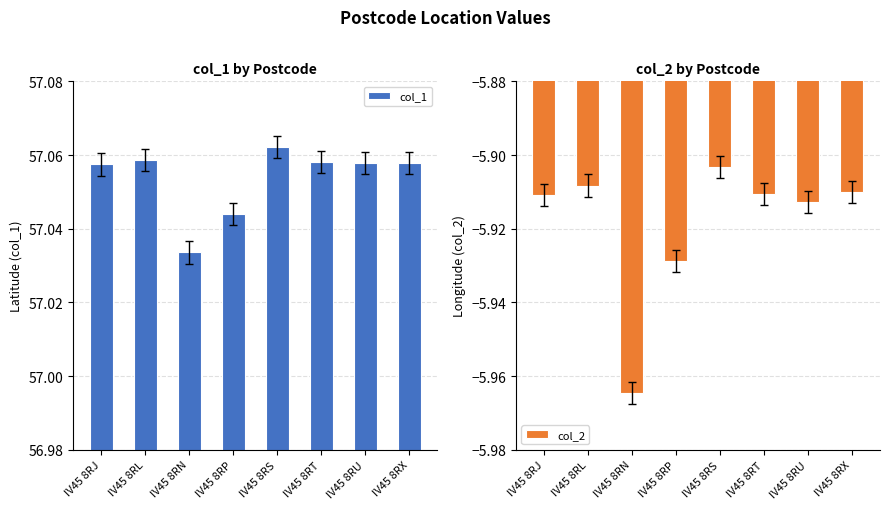

What is the total value across all series at IV45 8RL?

51.2